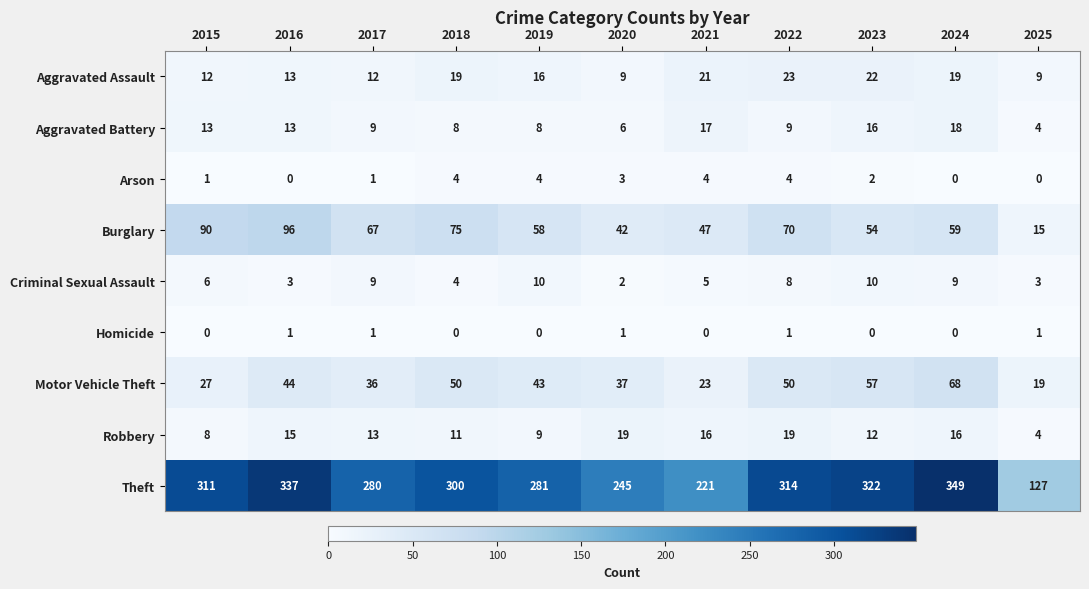

What is the spread (max minus min) of values at 2025?

127